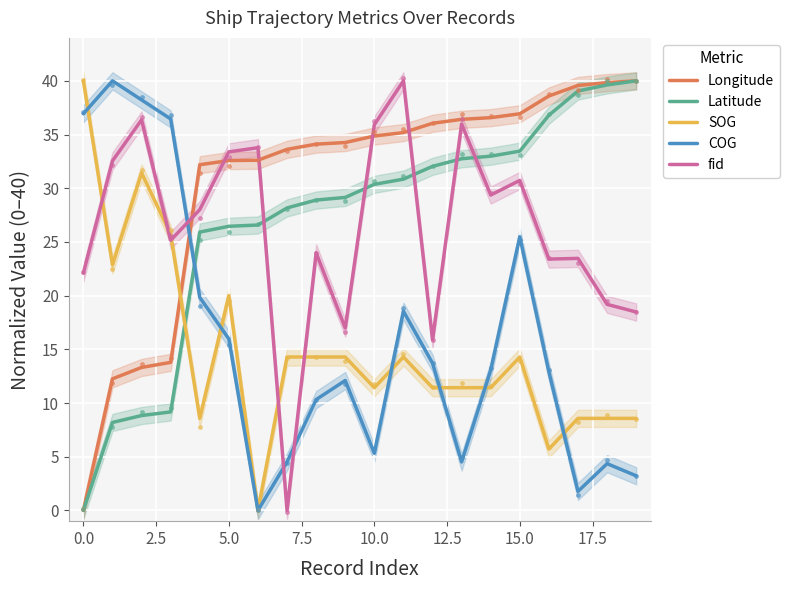

What is the highest value of the Longitude series?

40.0